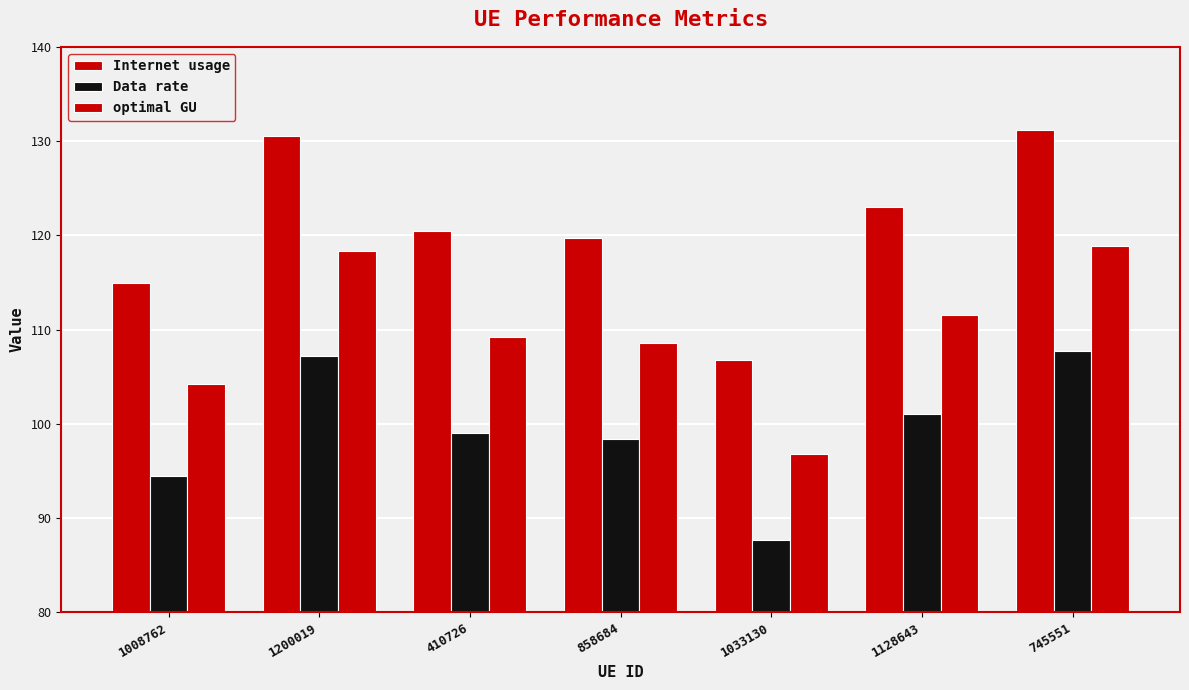

Is the value of optimal GU at 1008762 greater than the value of Data rate at 858684?

Yes